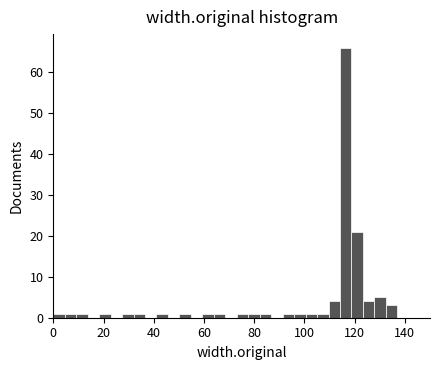

Around what value on the x-axis is the tallest bar? Give the approximate position of its centre, as read against the axis.

116